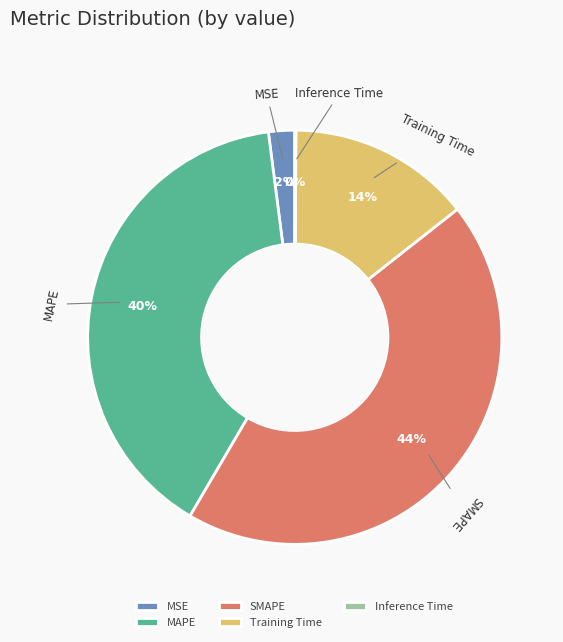

Which slice is the largest?

SMAPE